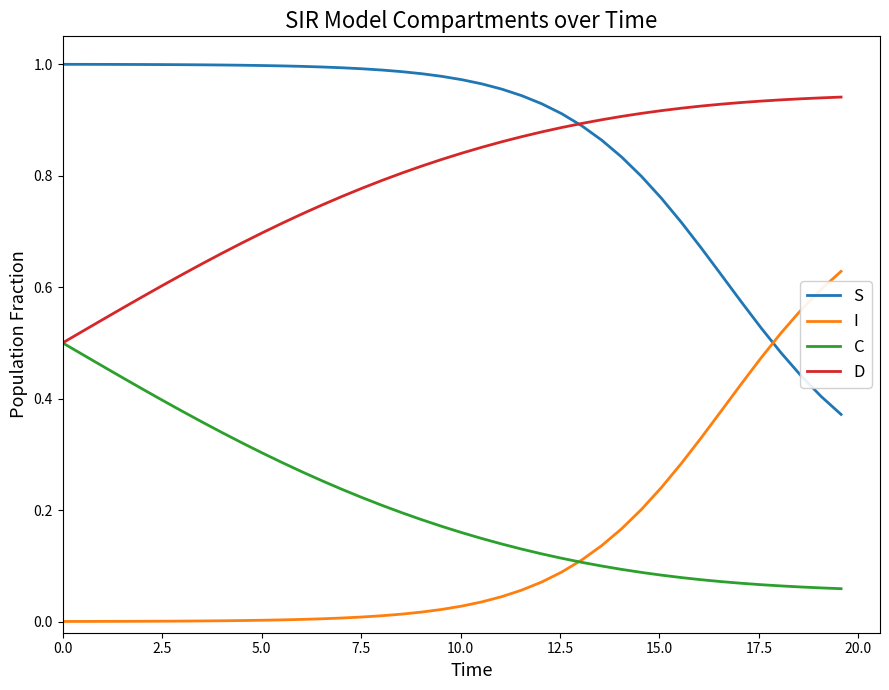

Which series has the largest total across all categories?

S